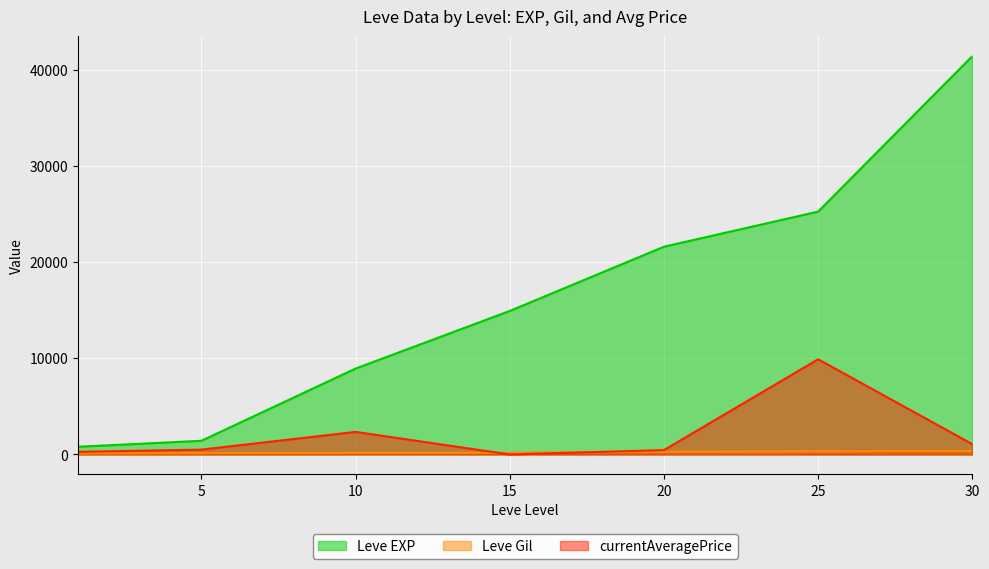

What is the difference between the second highest and second lowest values in the Leve EXP series?

23830.0